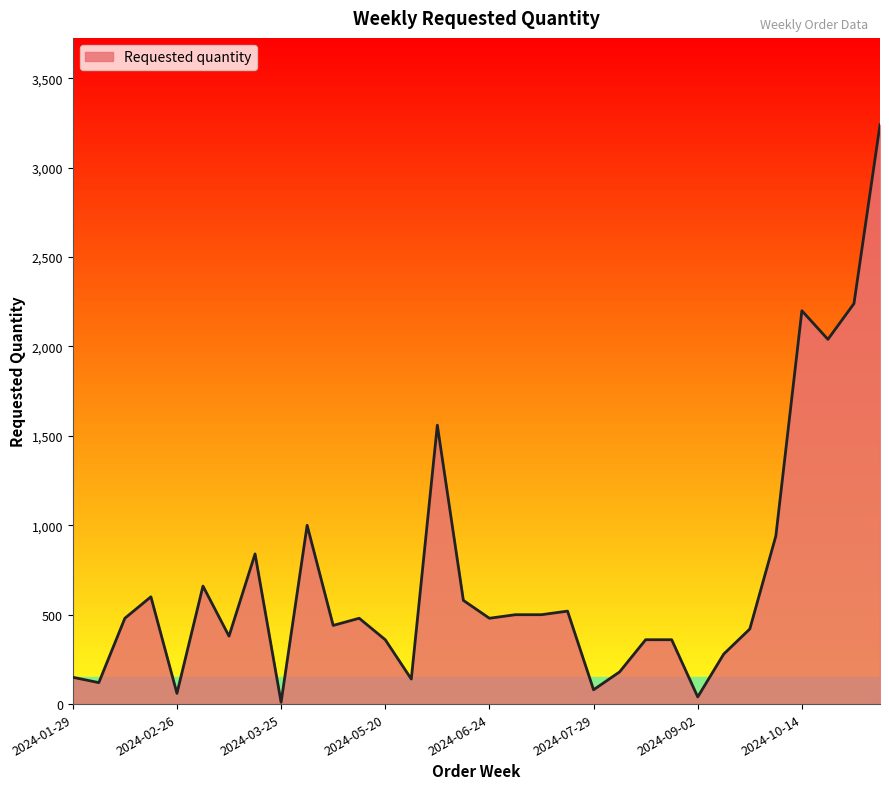

What is the difference between the maximum and minimum values?

3230